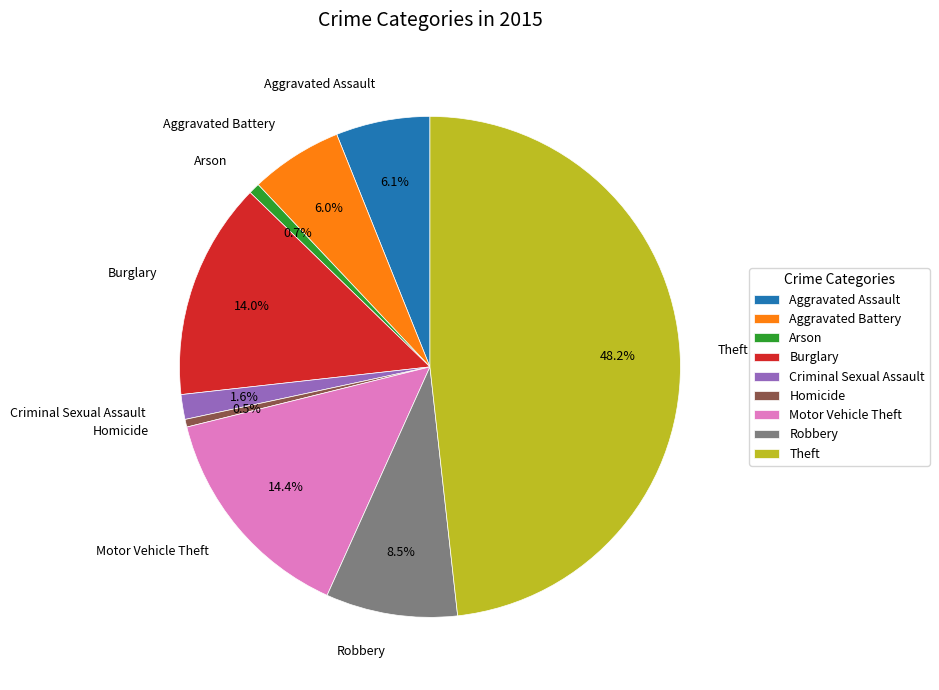

Is Burglary the majority of the pie?

No